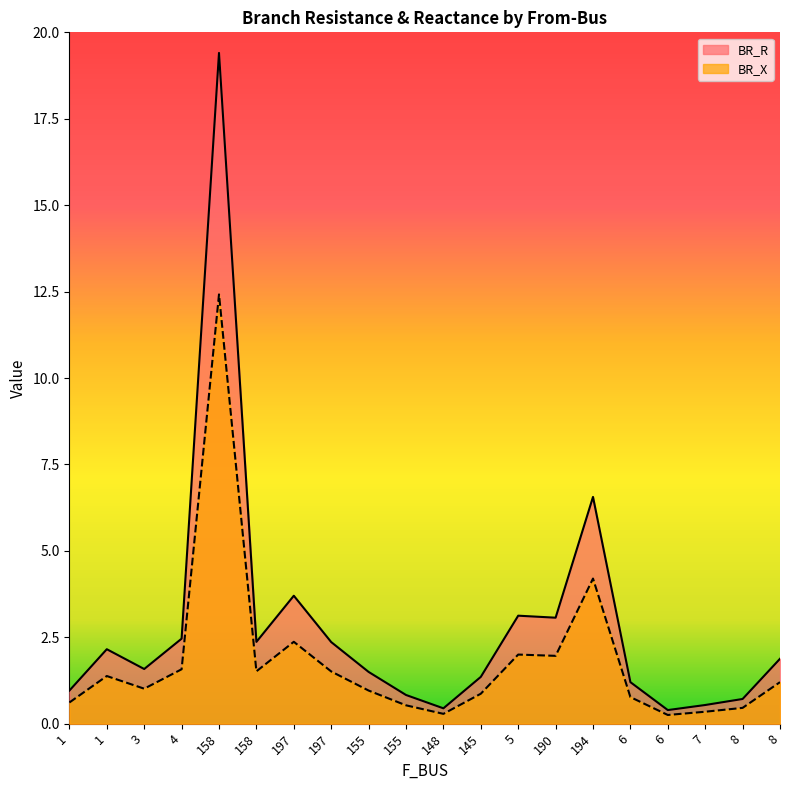

List the series in order of their peak value, highest first.

BR_R, BR_X